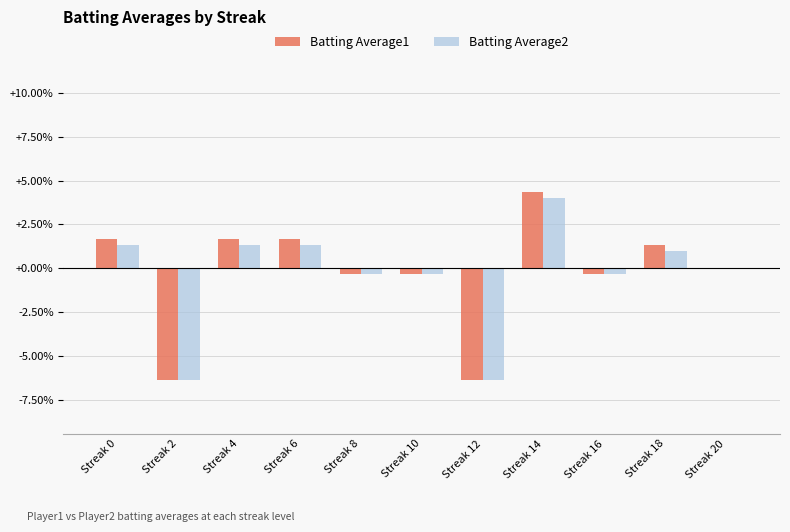

Is it true that Batting Average2 equals -0.3 at Streak 8?

True